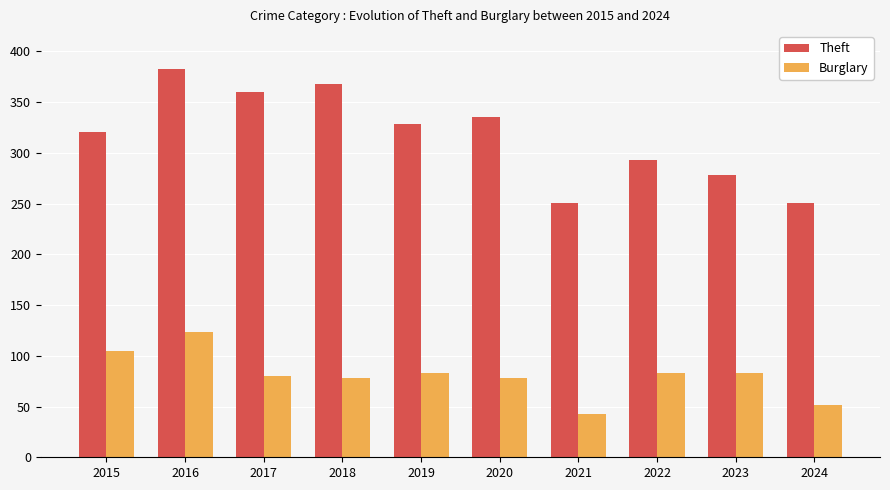

At which label does Theft first exceed 328?

2016